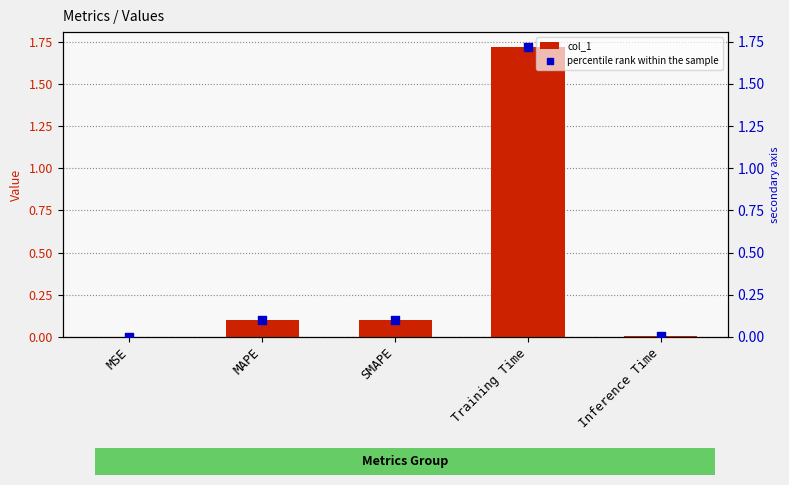

At how many categories does at least one series exceed 0?

5